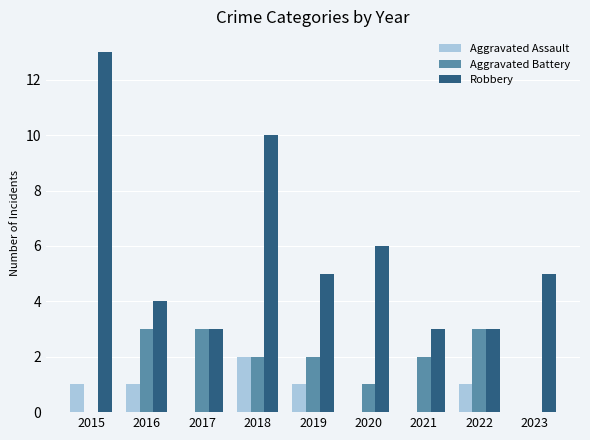

At which category does the chart reach its peak across all series?

2015